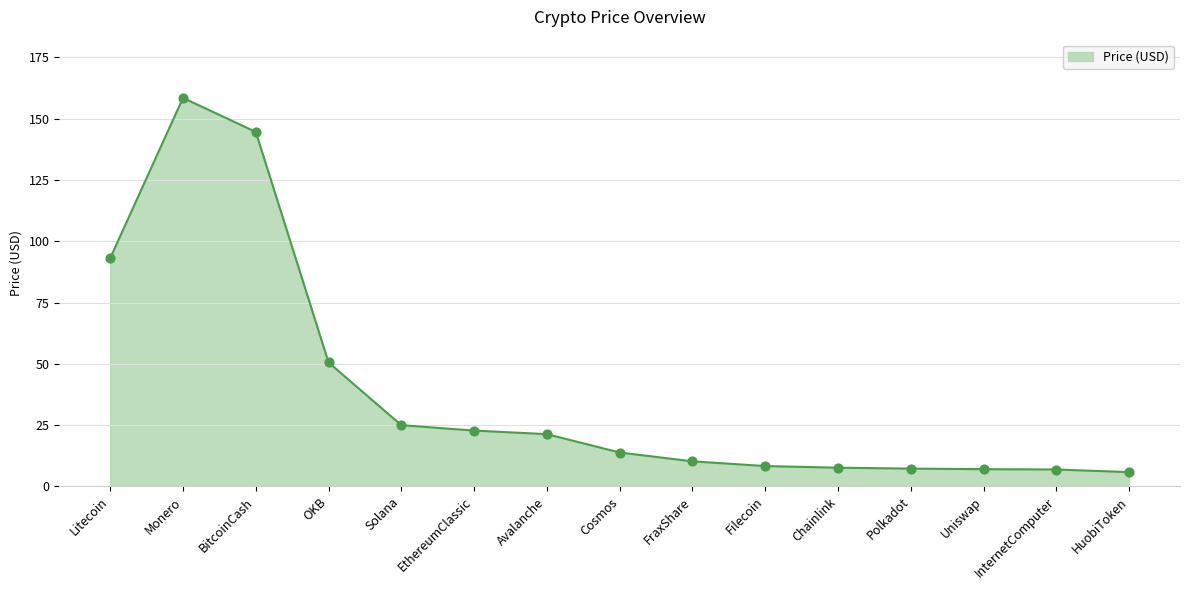

What is the change in value from Filecoin to Chainlink?

-0.7